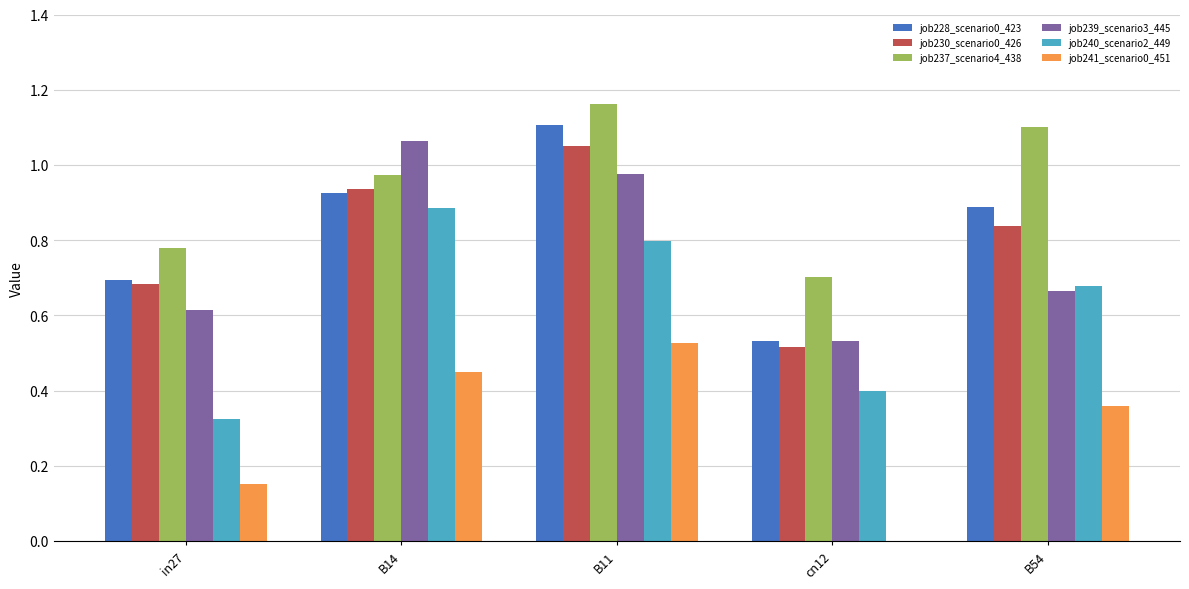

The value of job240_scenario2_449 at B14 is 0.9. True or false?

True